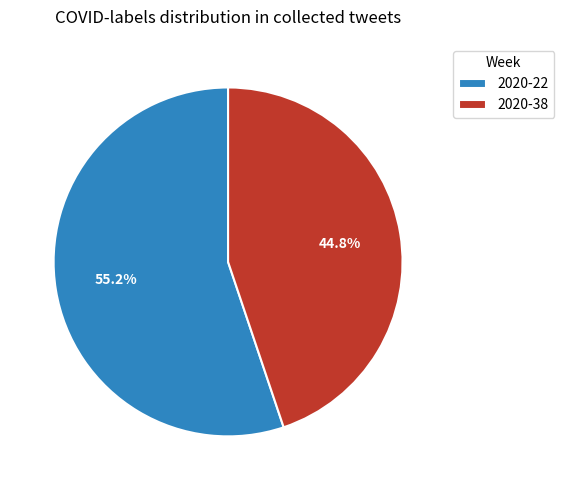

Which slice is the smallest?

2020-38